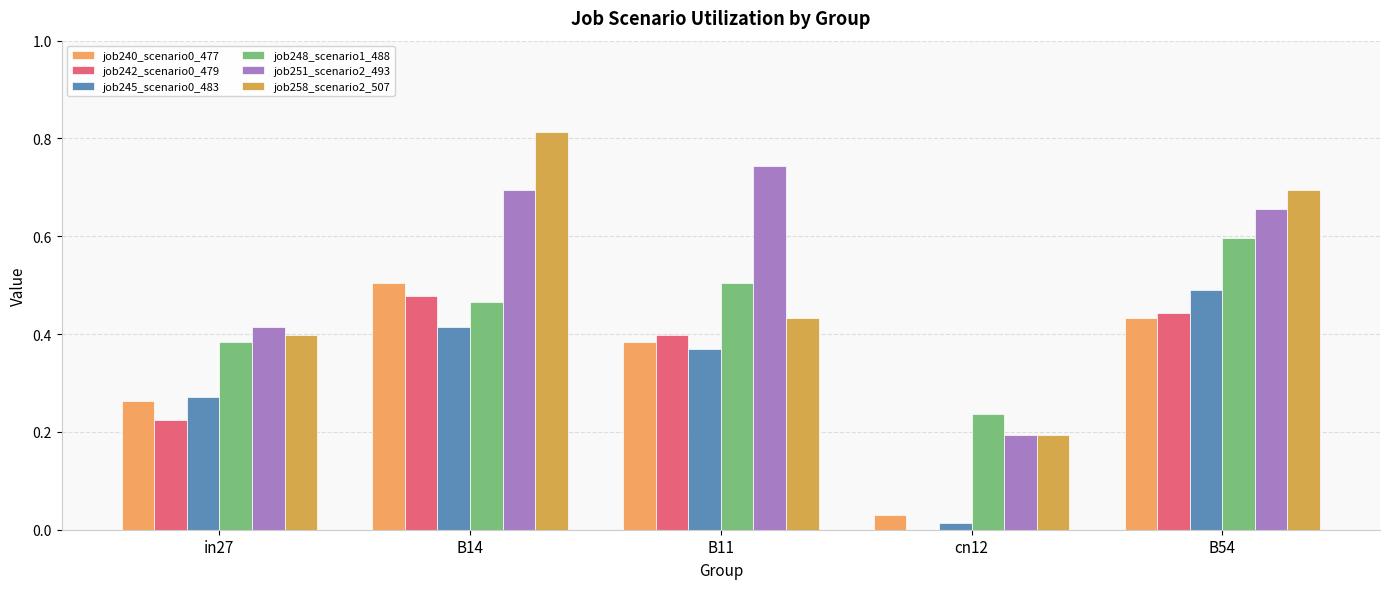

How many job251_scenario2_493 values are between 0 and 1?

5